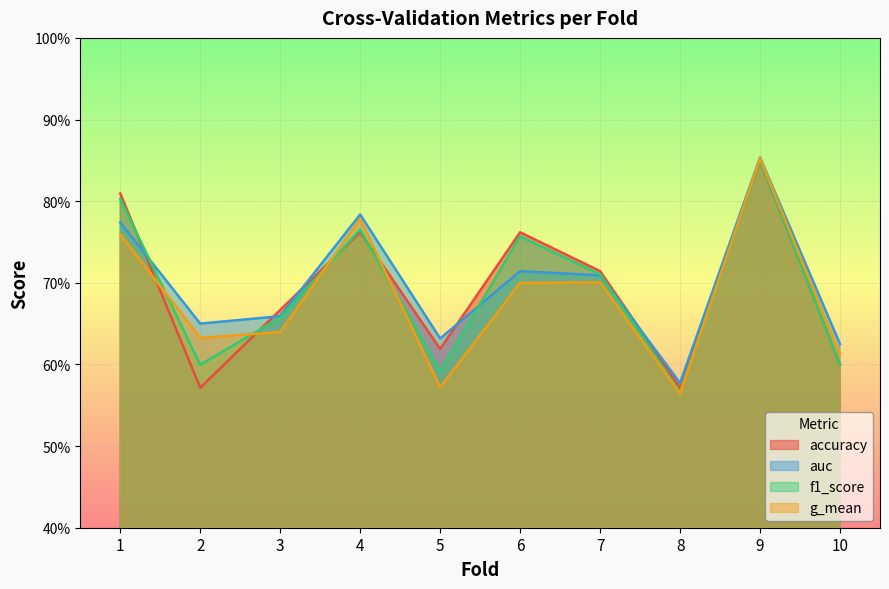

What is the total value across all series at 5?

2.4